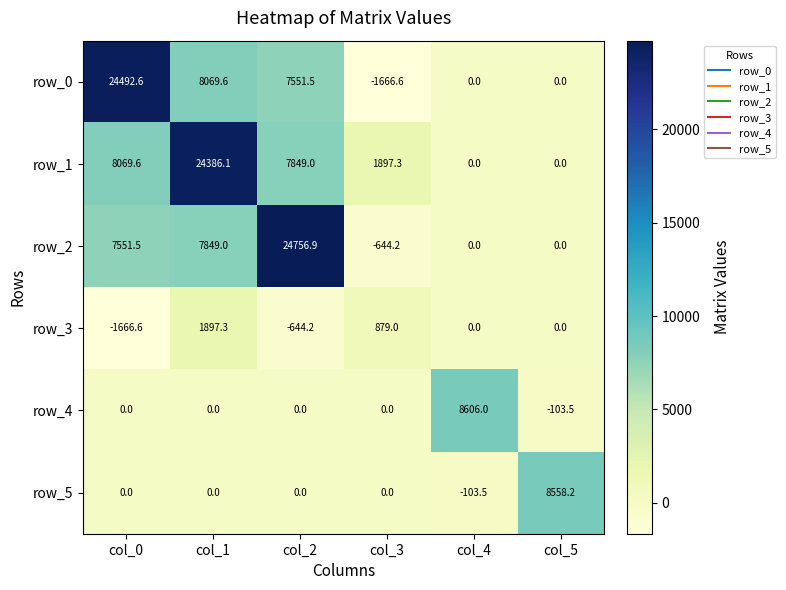

What is the greatest value displayed?

24756.9